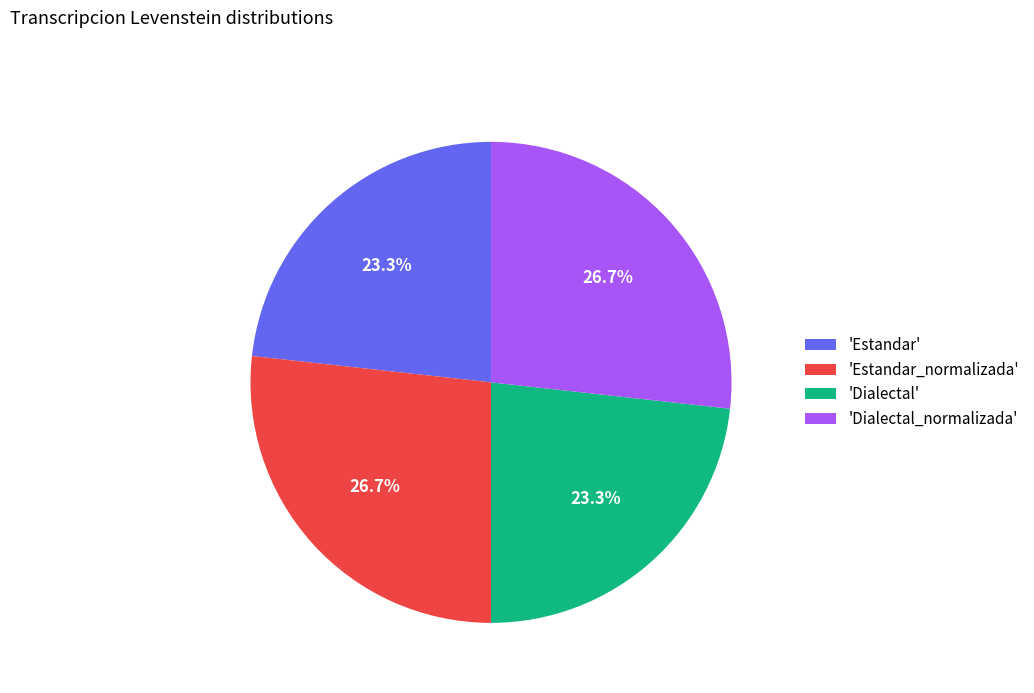

Approximately how many times larger is the value at 'Estandar' compared to 'Dialectal_normalizada'?

0.9